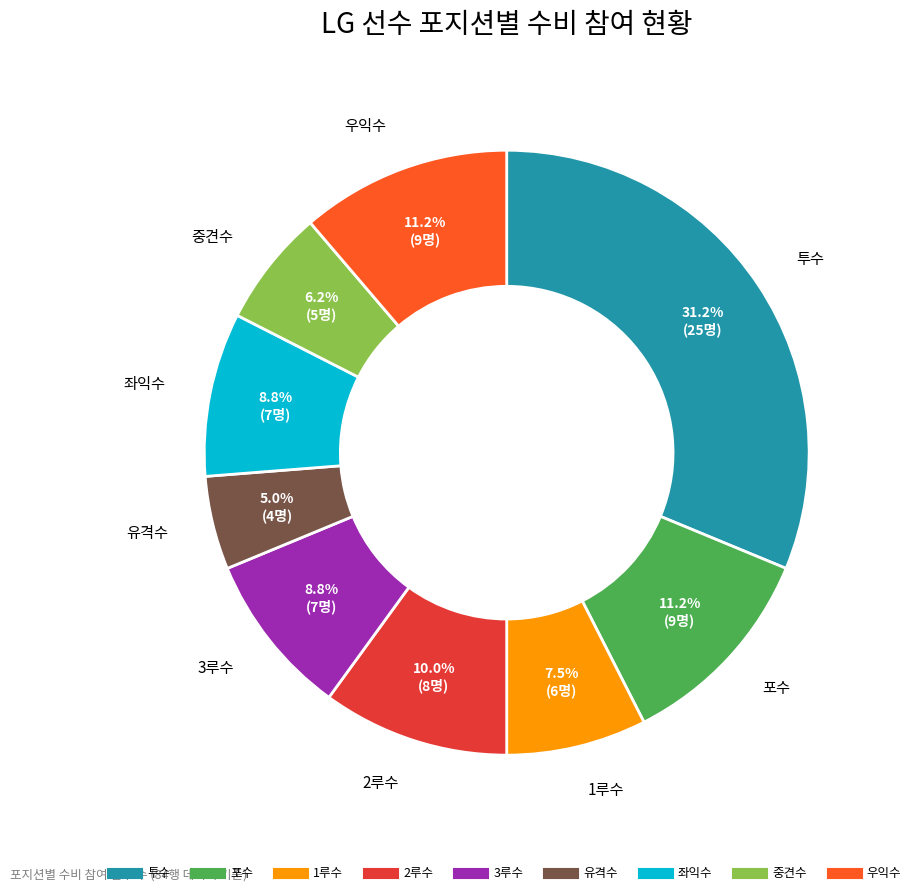

How many segments does this pie chart have?

9